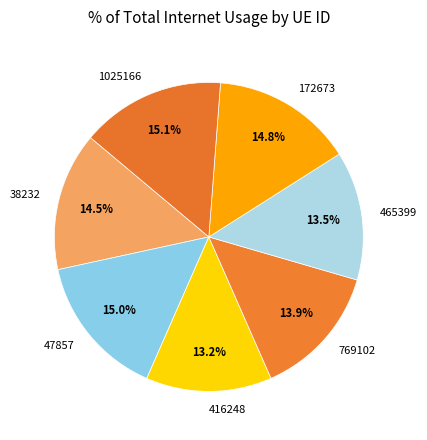

To the nearest percent, what percentage of the pie is 47857?

15%